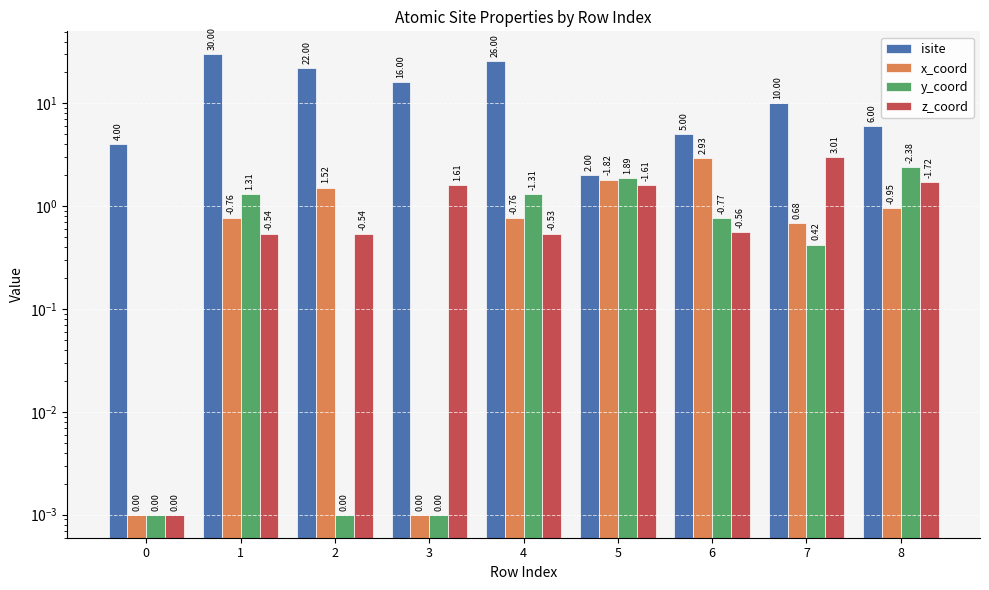

Is it true that x_coord equals 0.8 at 4?

True